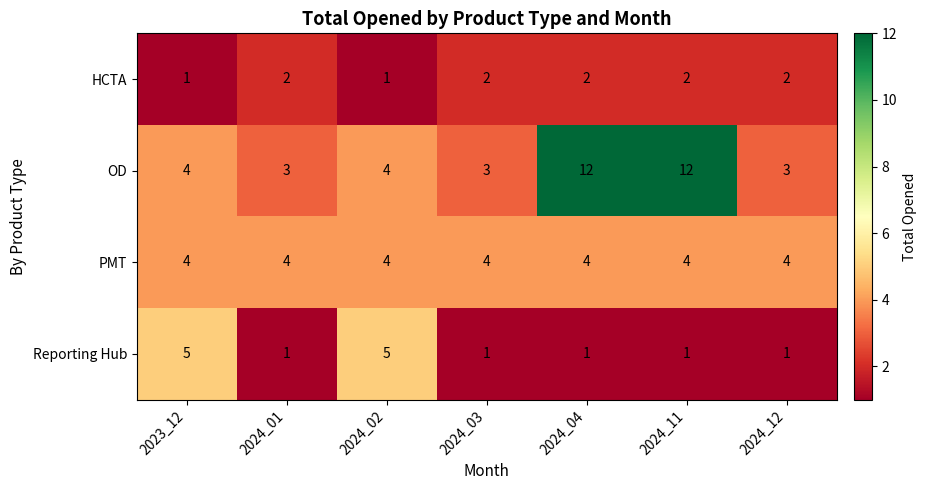

Reading left to right, extract all data points from this chart.

HCTA: 1	2	1	2	2	2	2
OD: 4	3	4	3	12	12	3
PMT: 4	4	4	4	4	4	4
Reporting Hub: 5	1	5	1	1	1	1